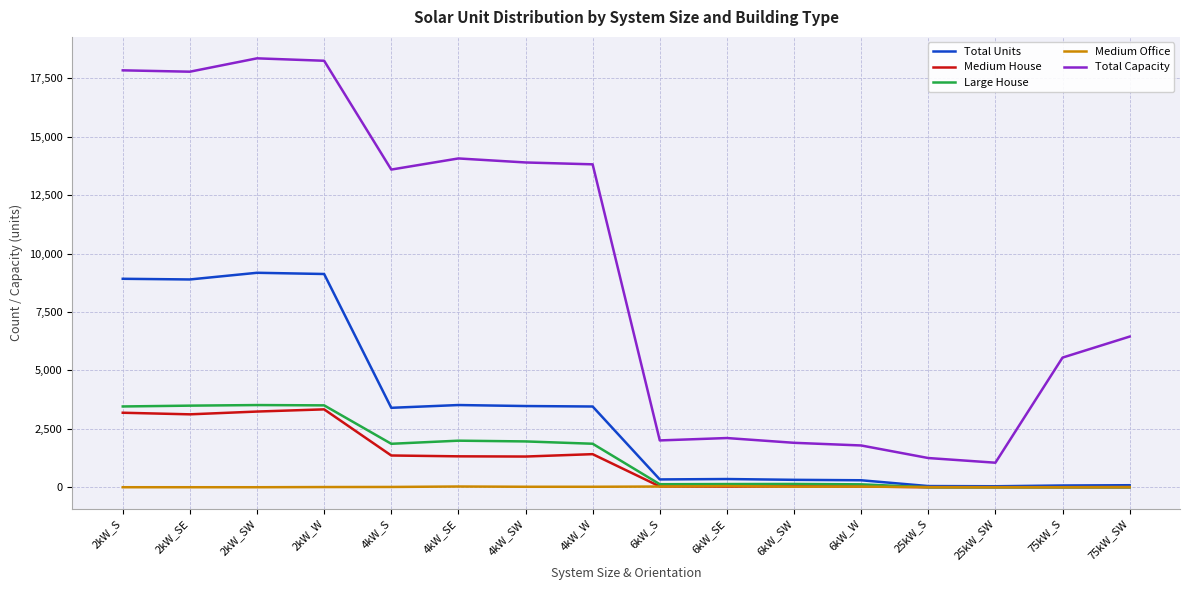

True or false: Medium Office and Total Capacity cross at least once.

False